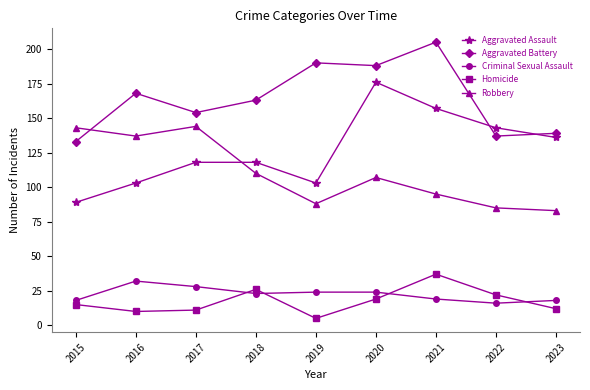

Is this an area chart (filled region under the line)?

No